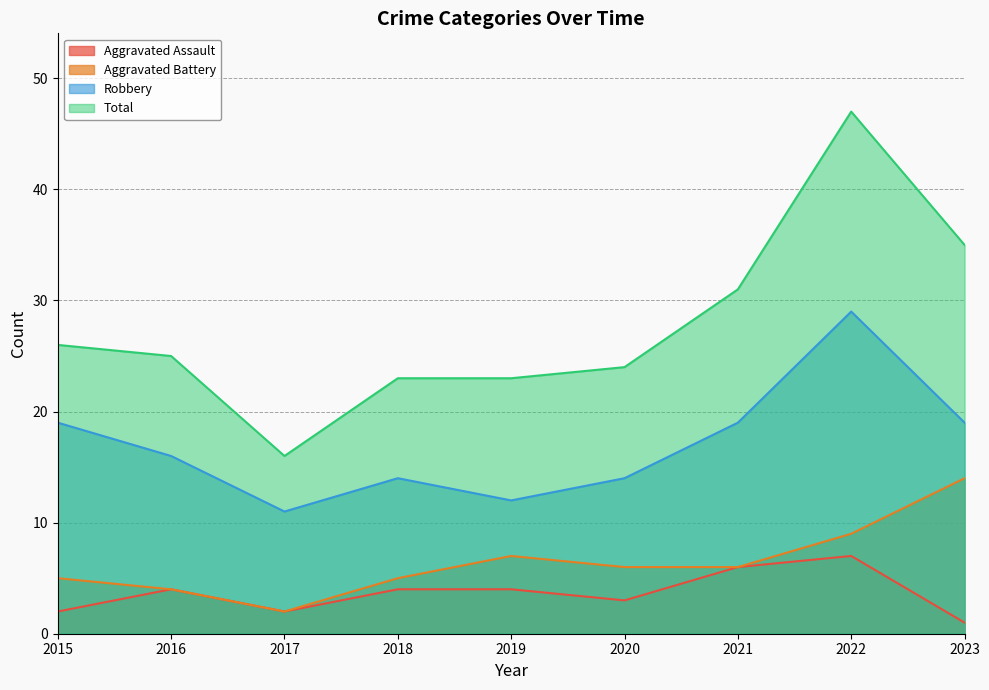

How many Robbery values are between 14 and 19?

6